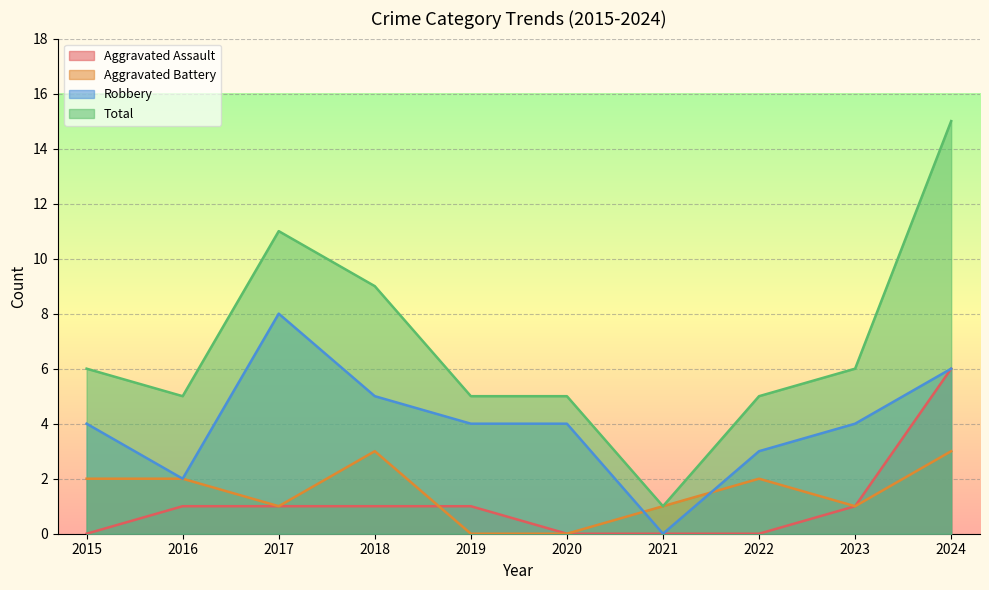

List the series in order of their peak value, lowest first.

Aggravated Battery, Aggravated Assault, Robbery, Total